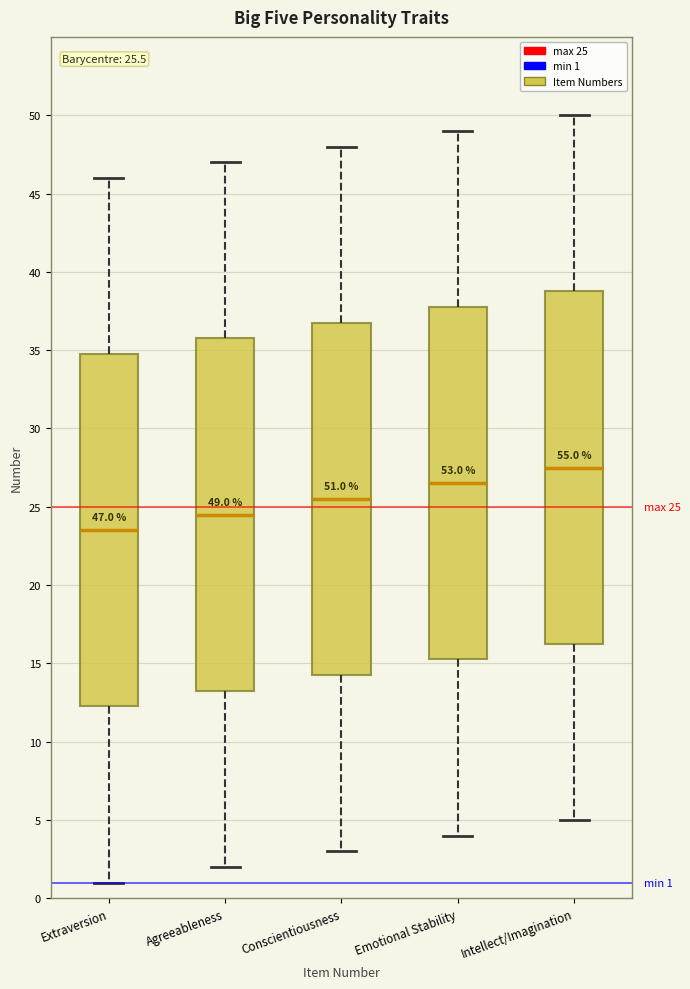

Which box has the highest median line?

Intellect/Imagination